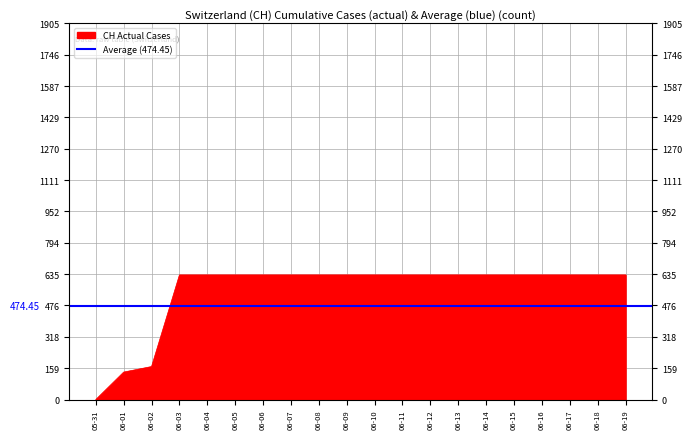

How many data points are less than 631?

3